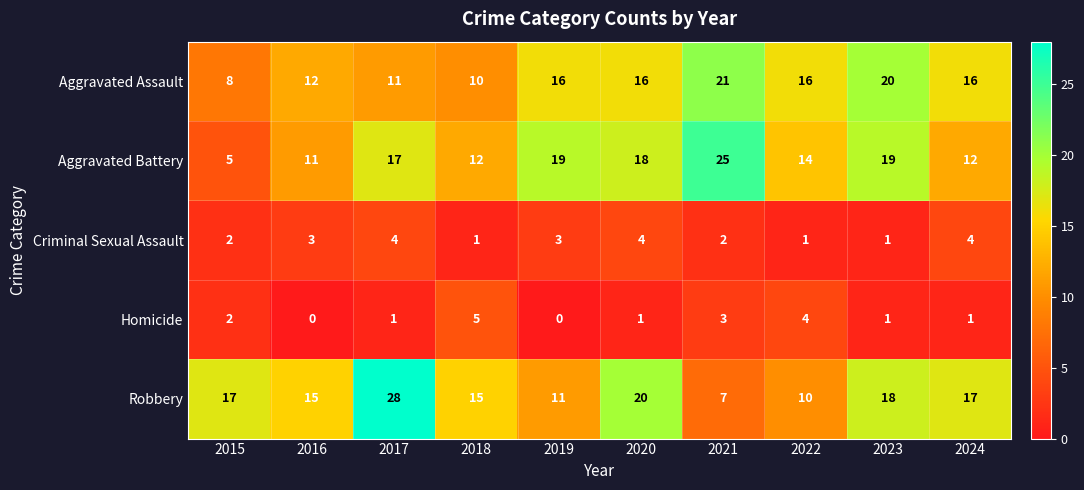

What is the total value across all series at 2022?

45